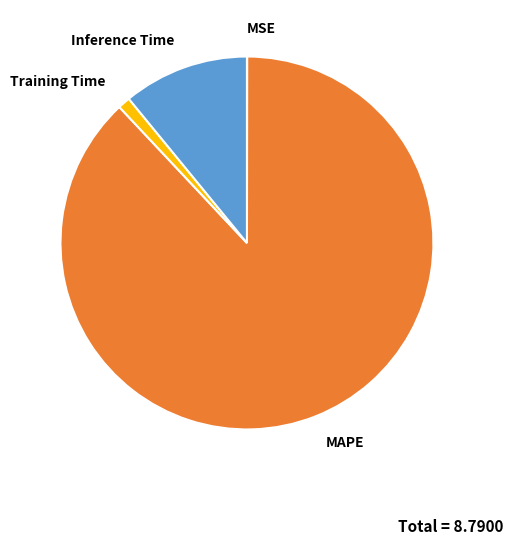

Which has a higher value, Training Time or Inference Time?

Inference Time